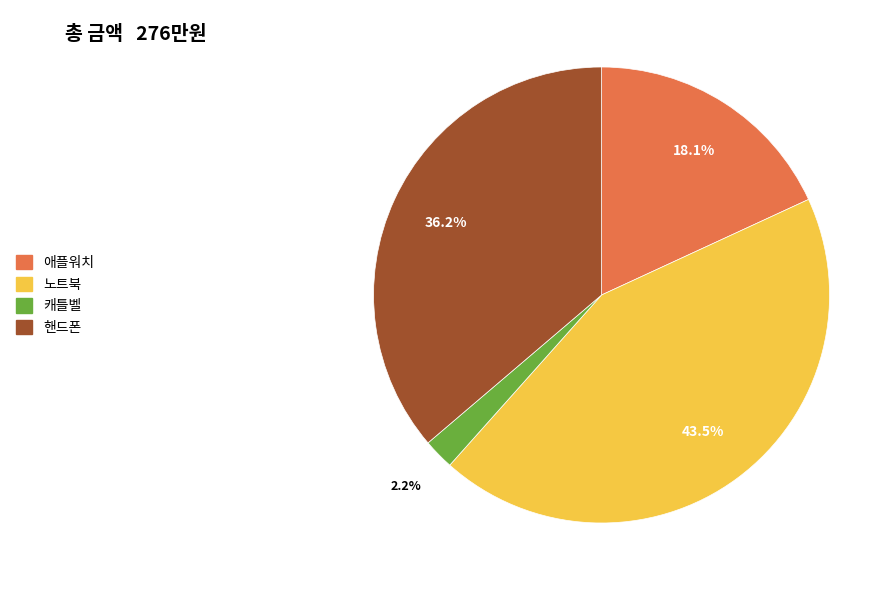

Rank the categories by value from highest to lowest.

노트북, 핸드폰, 애플워치, 캐틀벨